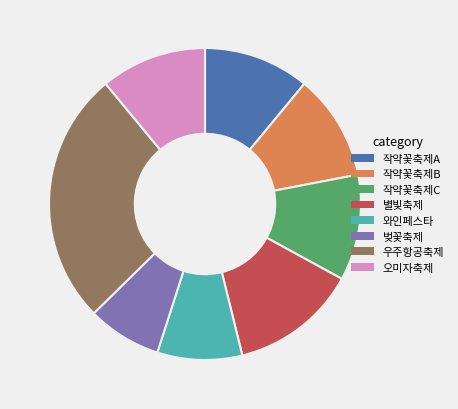

Is there any slice that represents more than half of the pie?

No